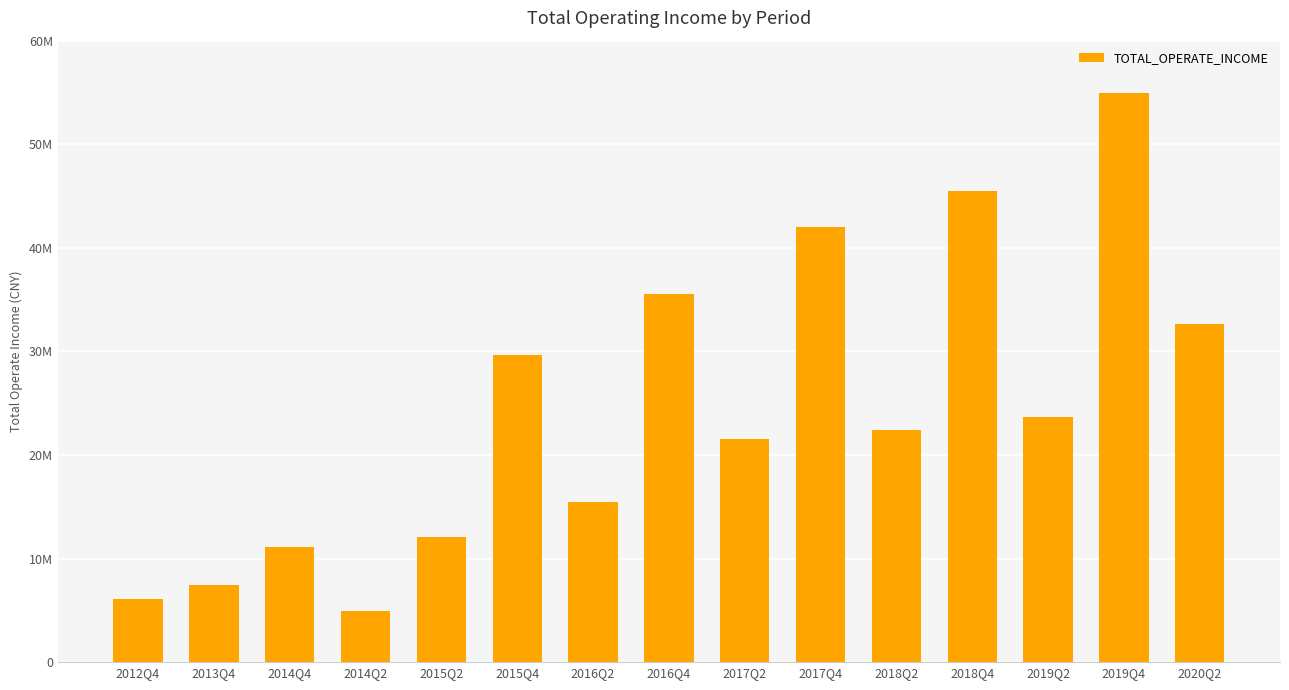

Are the bars grouped side by side (vs. stacked)?

No